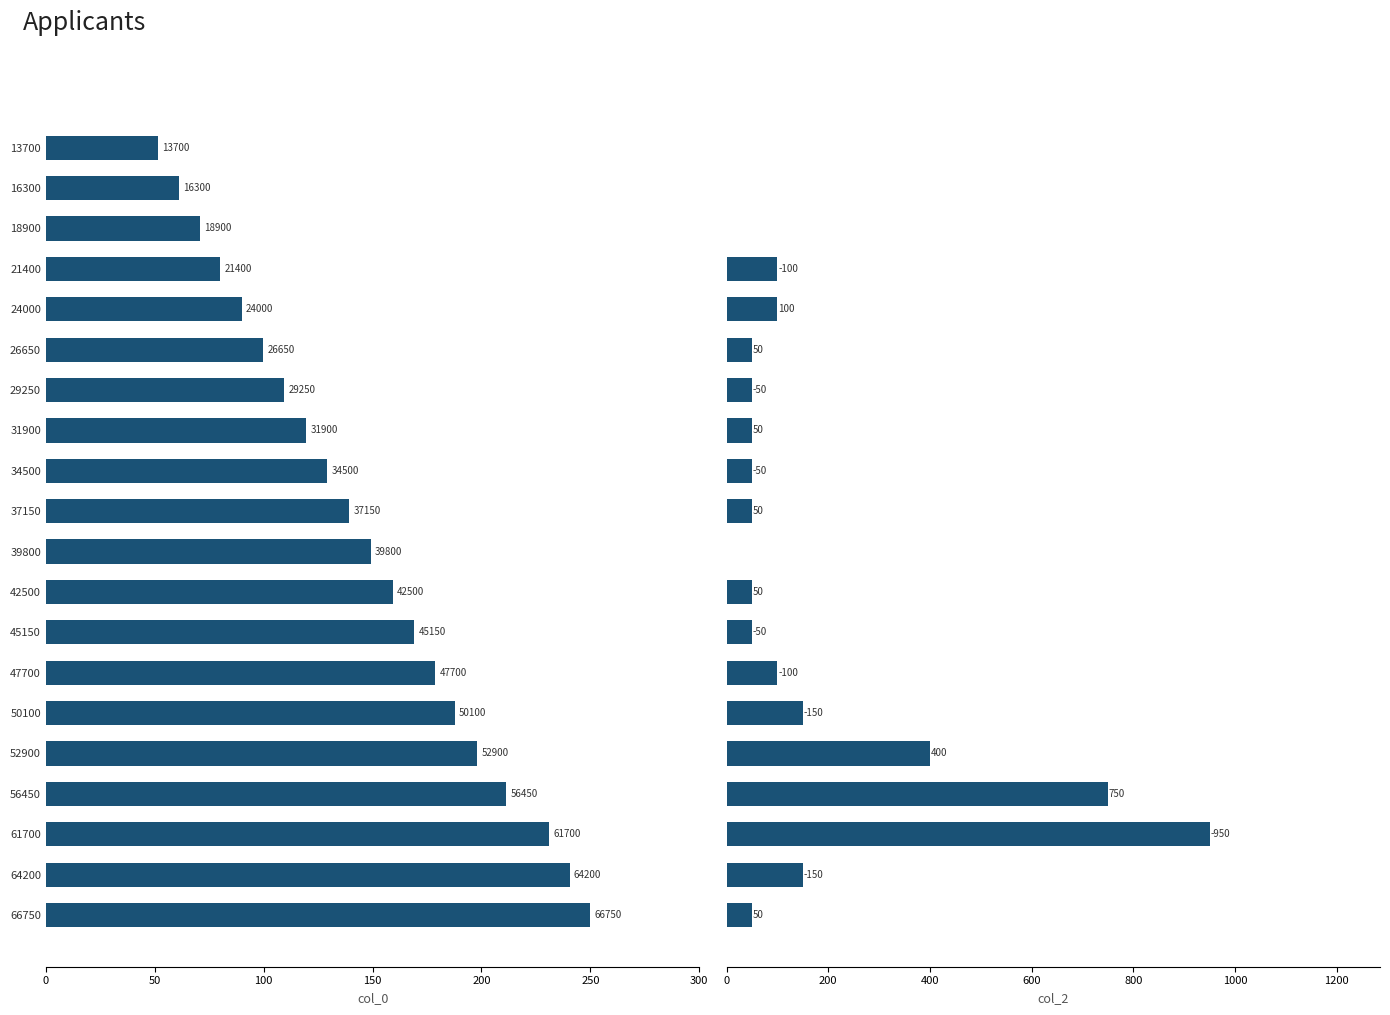

What is the maximum value shown in the chart?

950.0